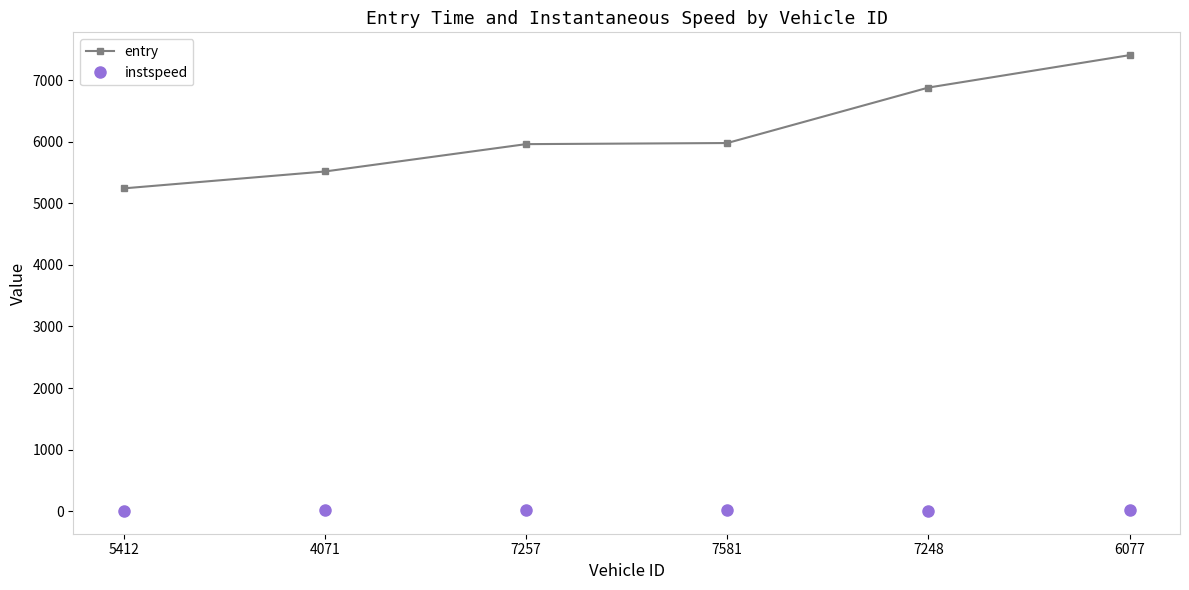

What is the label of the 3rd point from the right?

7581